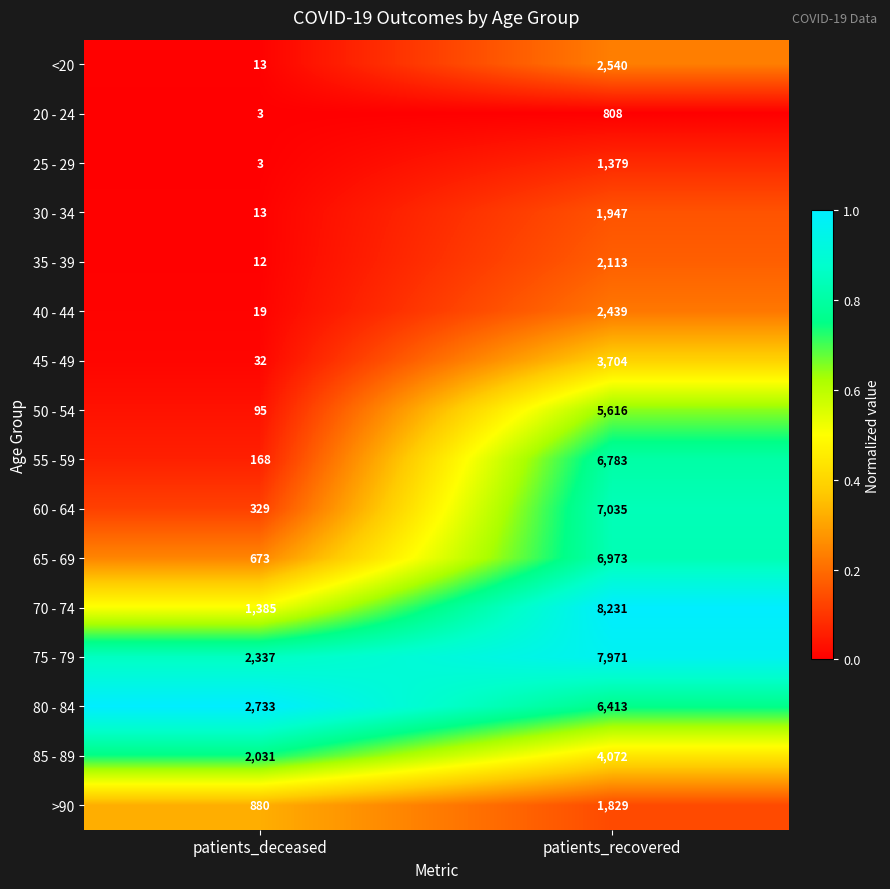

What is the sum of all >90 values?

2709